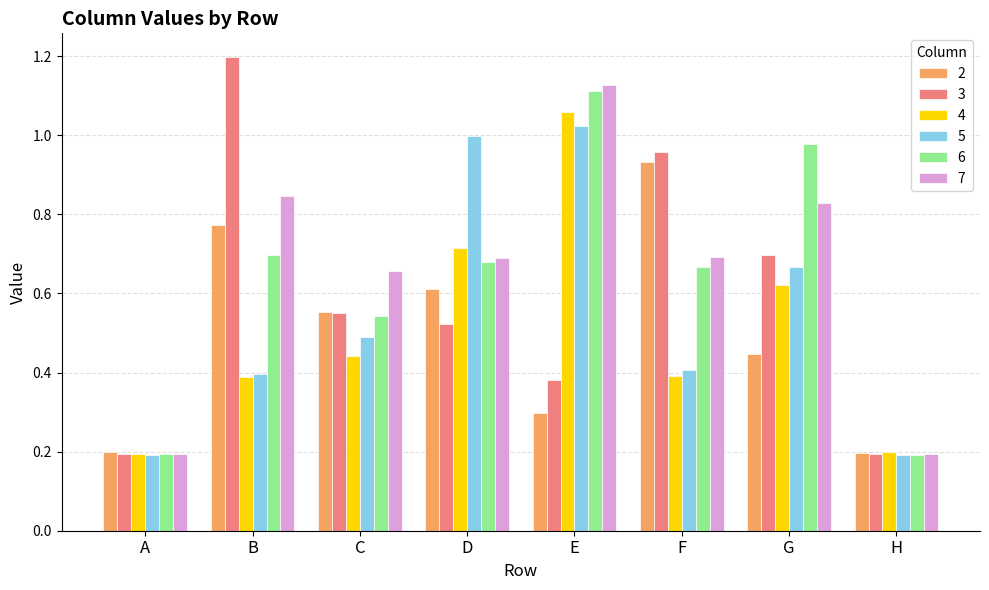

How many groups of bars are there?

8